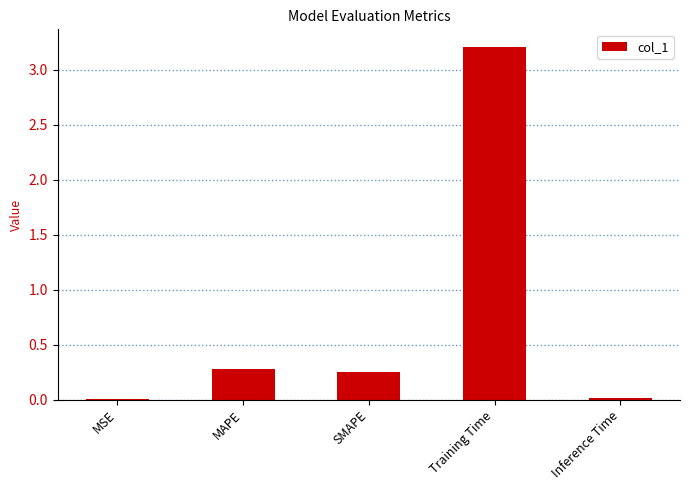

Is it true that the value at Training Time is 5.2?

False